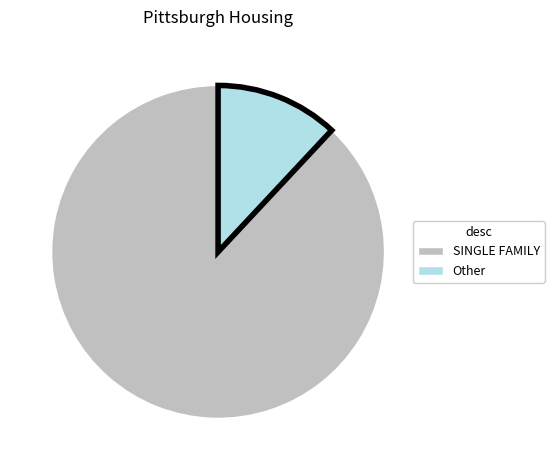

Is there any slice that represents more than half of the pie?

Yes